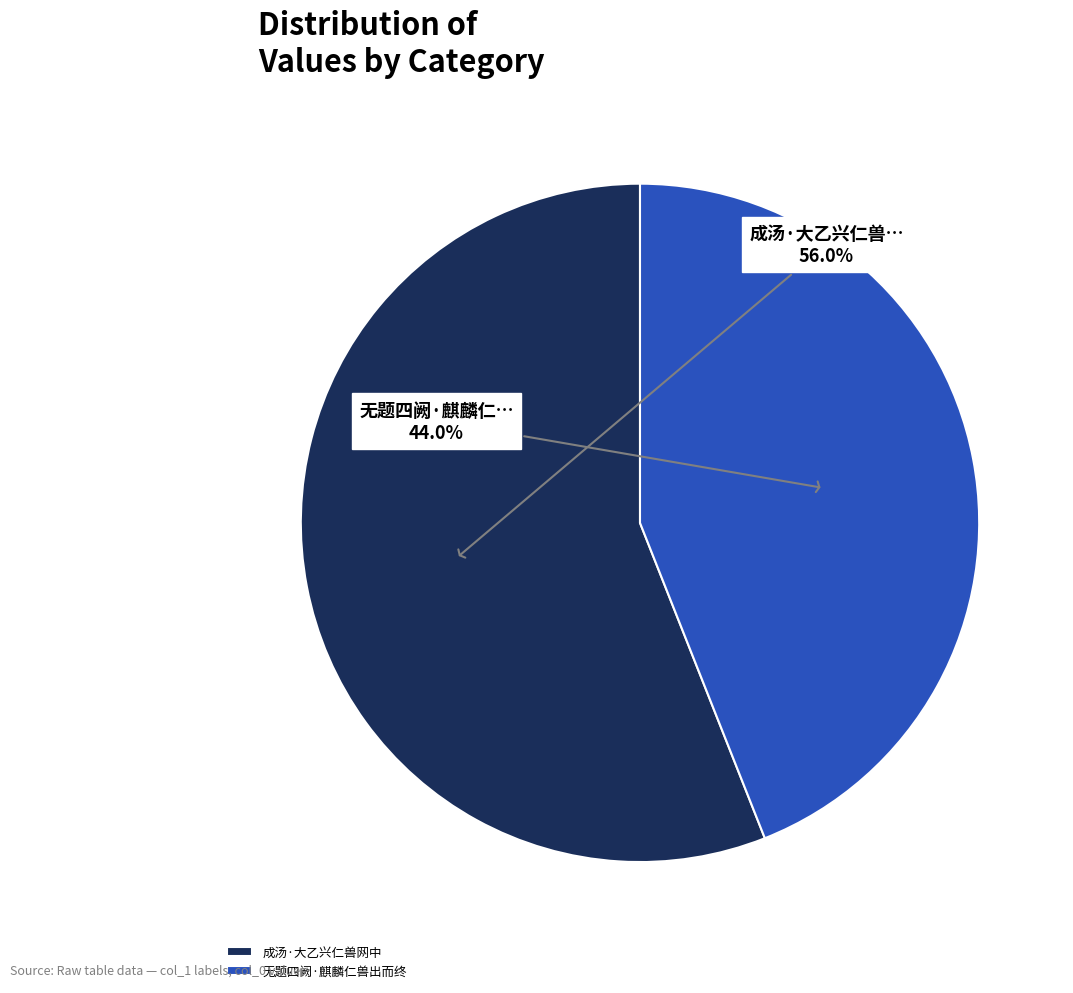

The 成汤·大乙兴仁兽网中 slice represents 56% of the pie. True or false?

True